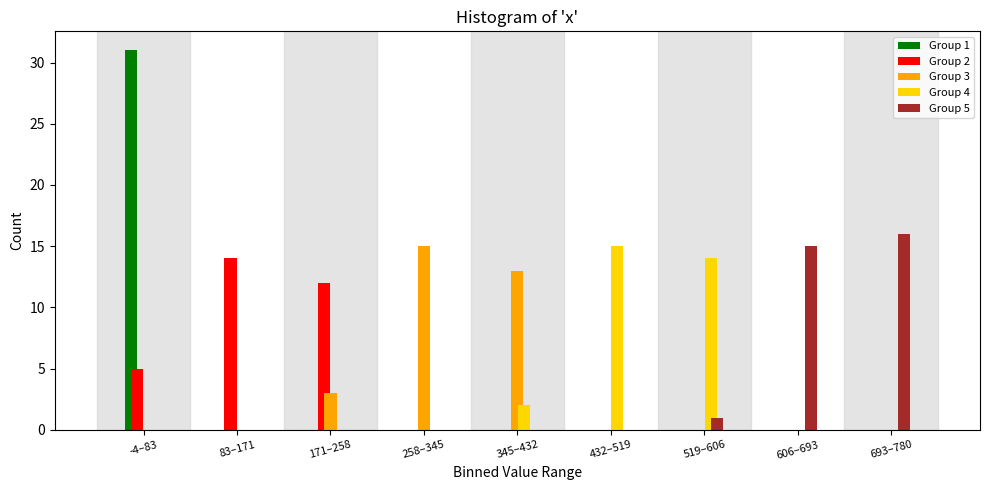

True or false: Group 1 has a value of 0 at 432–519.

True